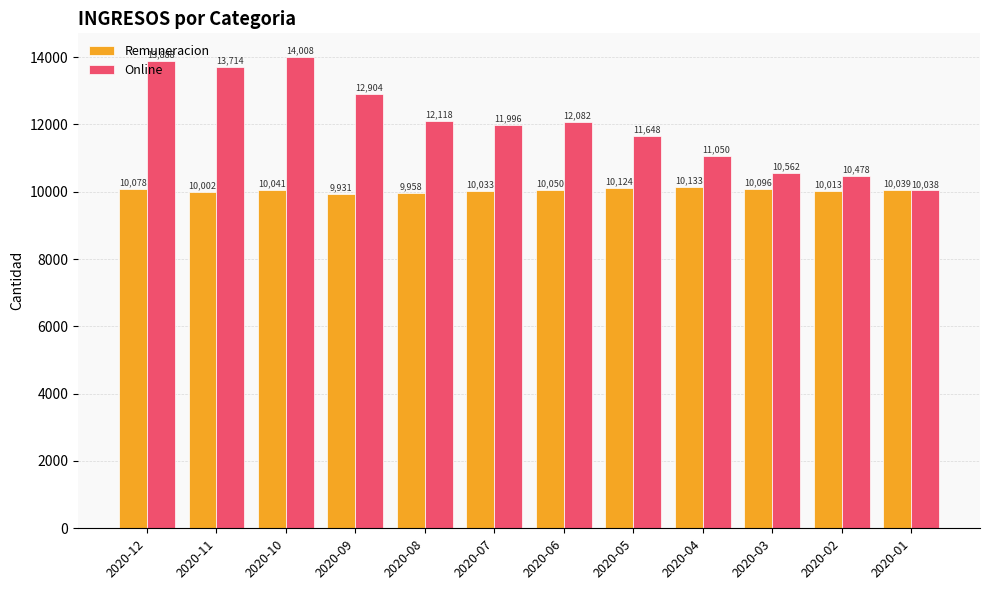

Where does the Remuneracion series first go above 10041?

2020-12